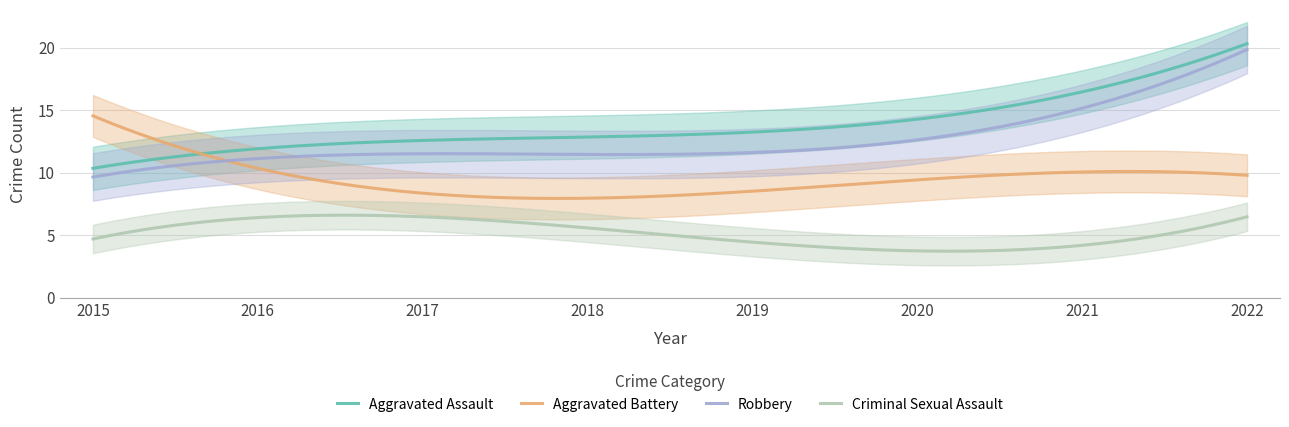

What is the maximum value for Criminal Sexual Assault?

6.6